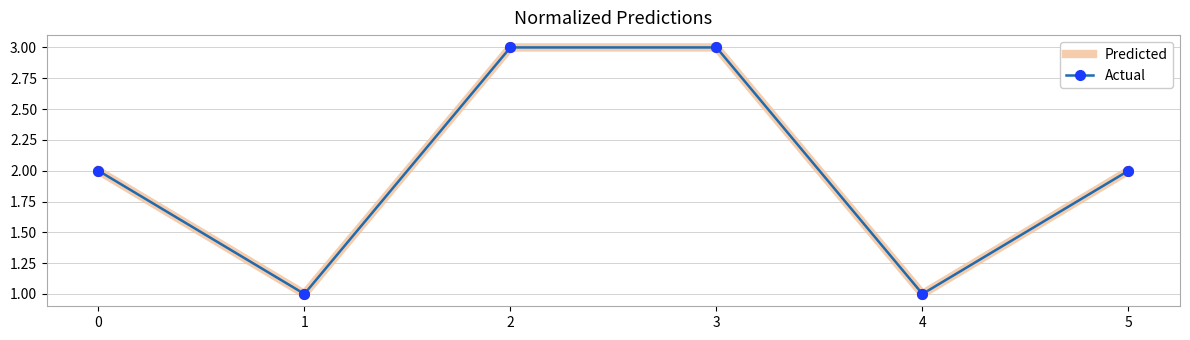

Reading left to right, transcribe all the data shown in this chart.

Predicted: 0=2	1=1	2=3	3=3	4=1	5=2
Actual: 0=2	1=1	2=3	3=3	4=1	5=2